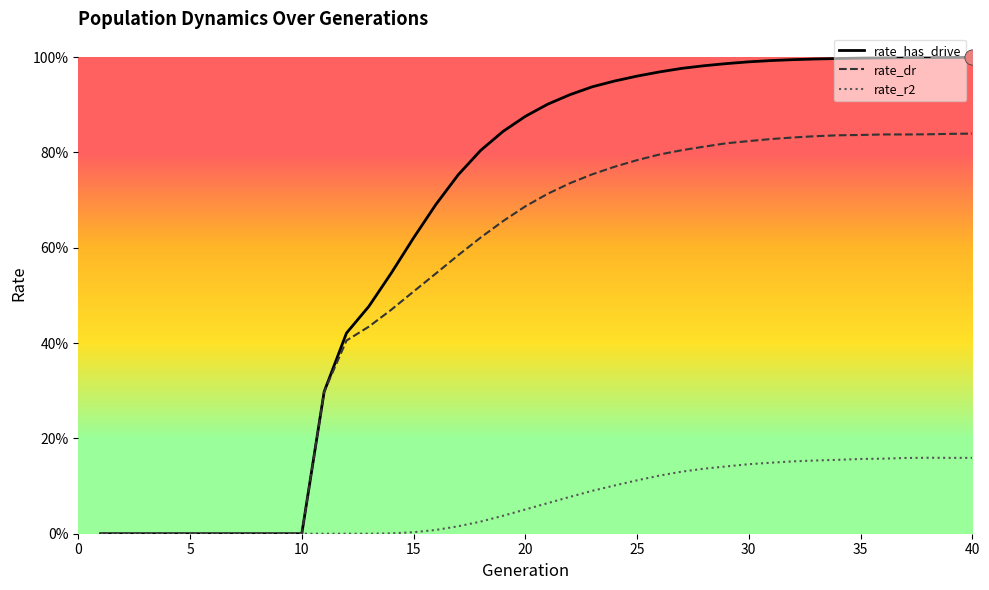

What are all the series names shown in the legend?

rate_has_drive, rate_dr, rate_r2